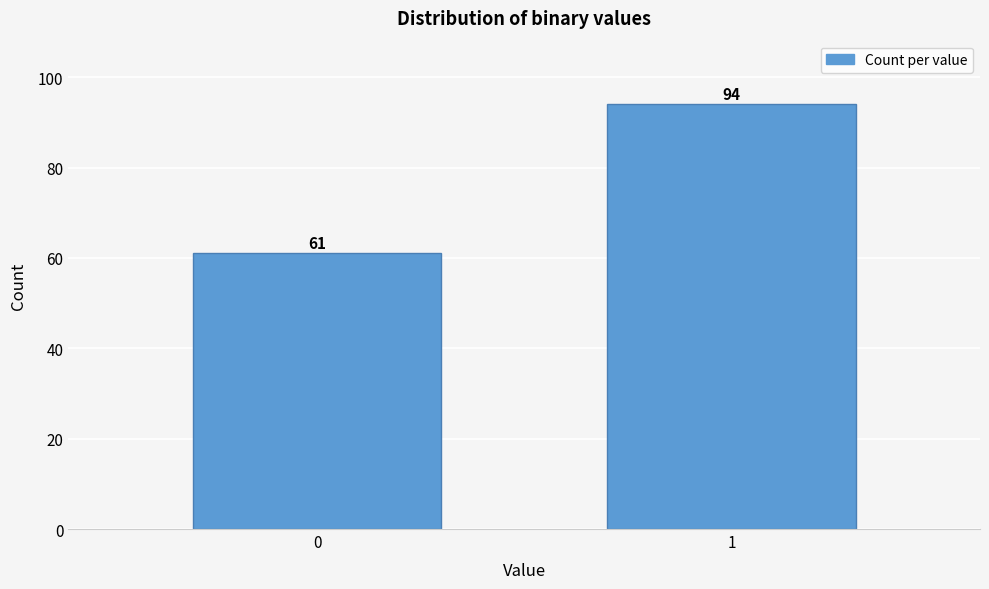

Reading left to right, extract all data points from this chart.

61	94